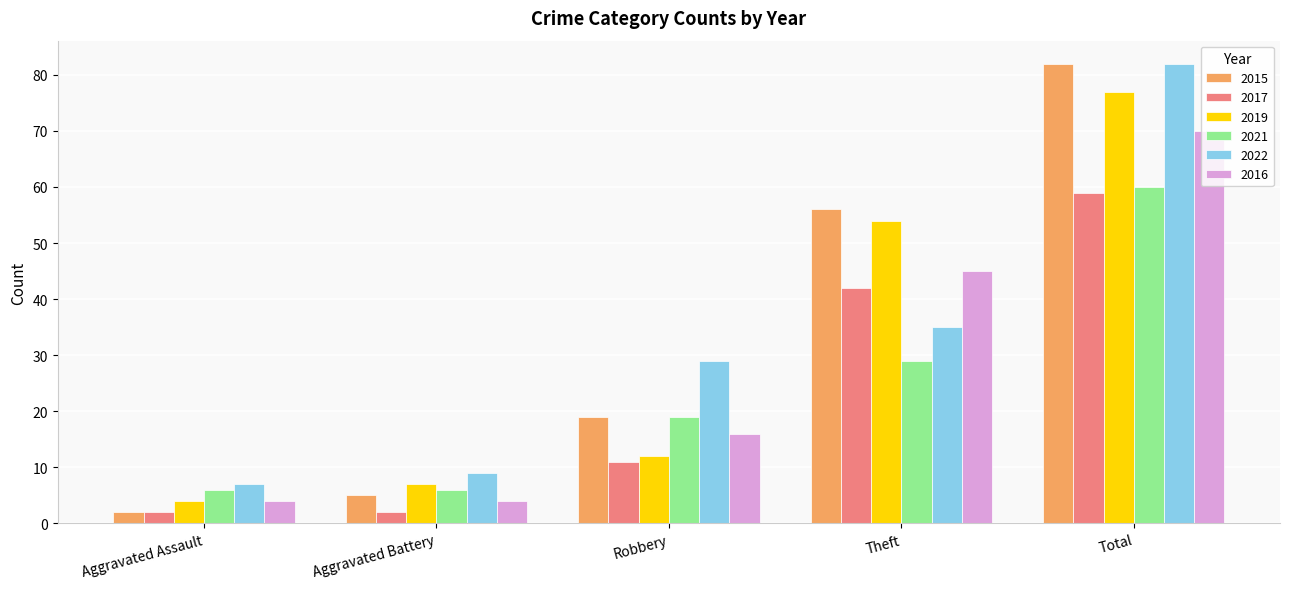

What is the difference between the 2019 values at Aggravated Assault and Aggravated Battery?

3